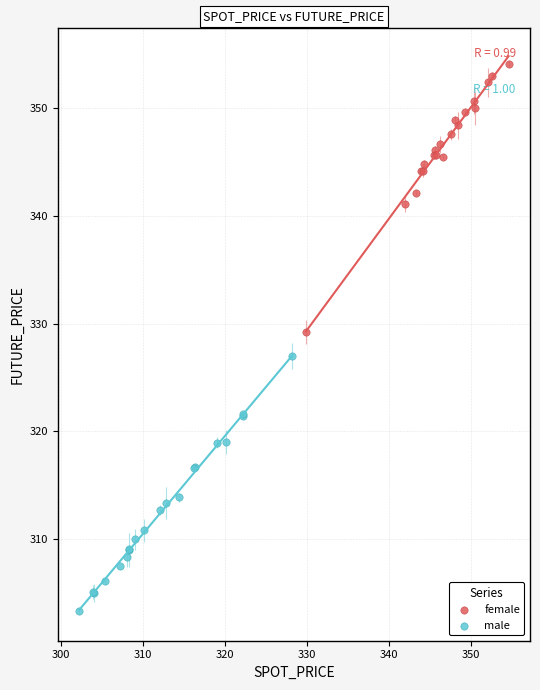

Which series reaches the maximum Y coordinate?

female